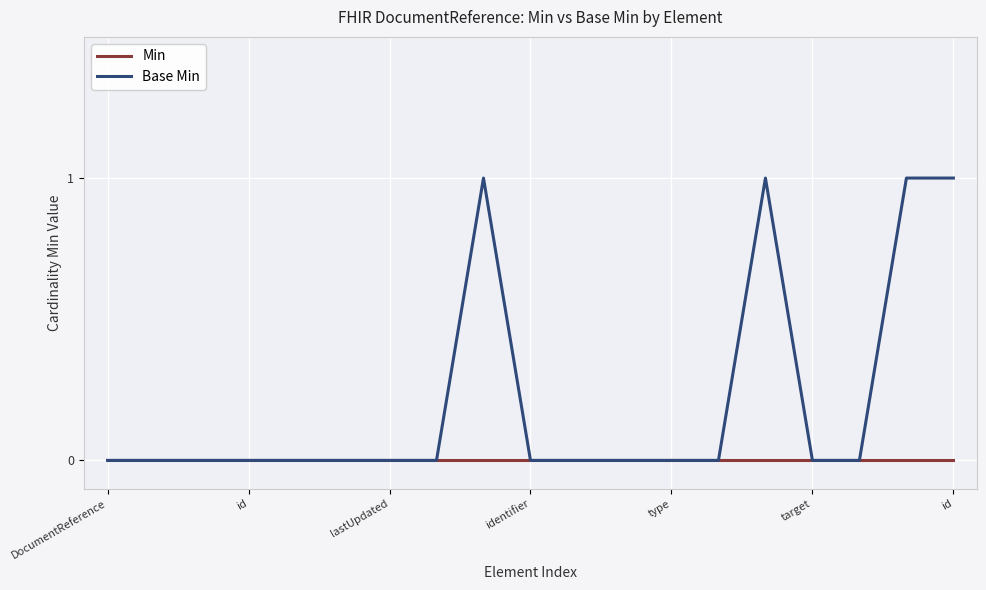

How many categories are shown in the chart?

19